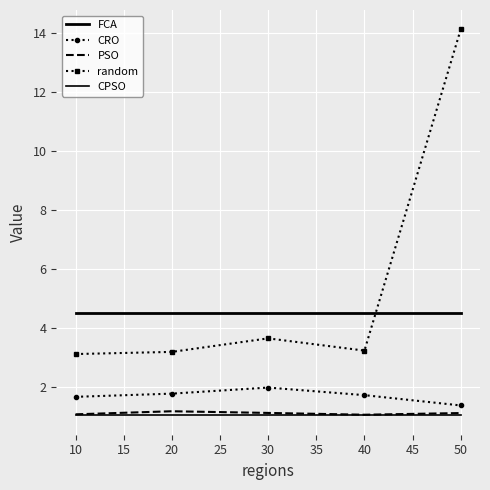

Which series has the largest range (max minus min)?

random